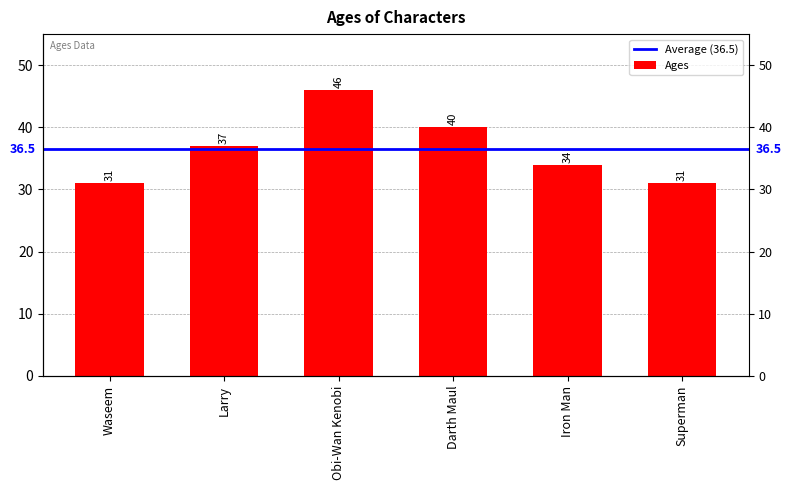

Reading right to left, list all the values displayed in this chart.

Superman=31	Iron Man=34	Darth Maul=40	Obi-Wan Kenobi=46	Larry=37	Waseem=31